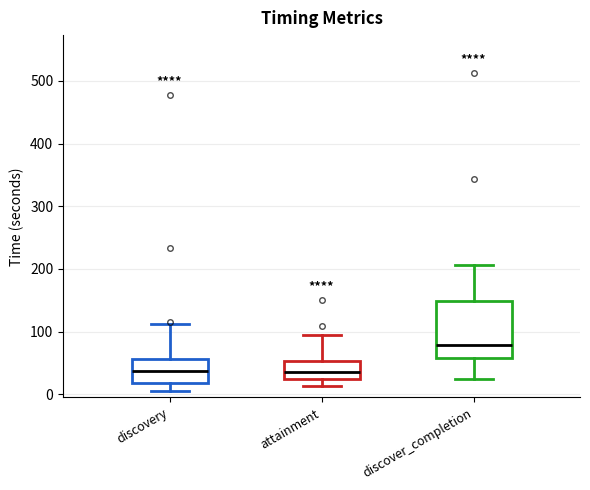

Which box's median line is the highest?

discover_completion